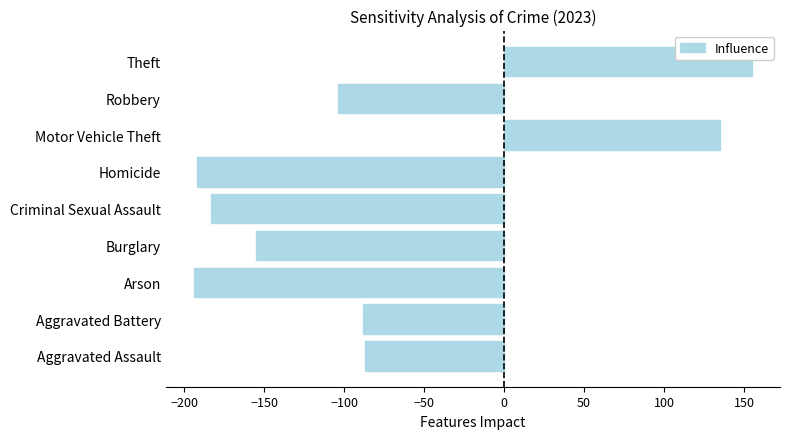

Does the chart contain any negative values?

Yes